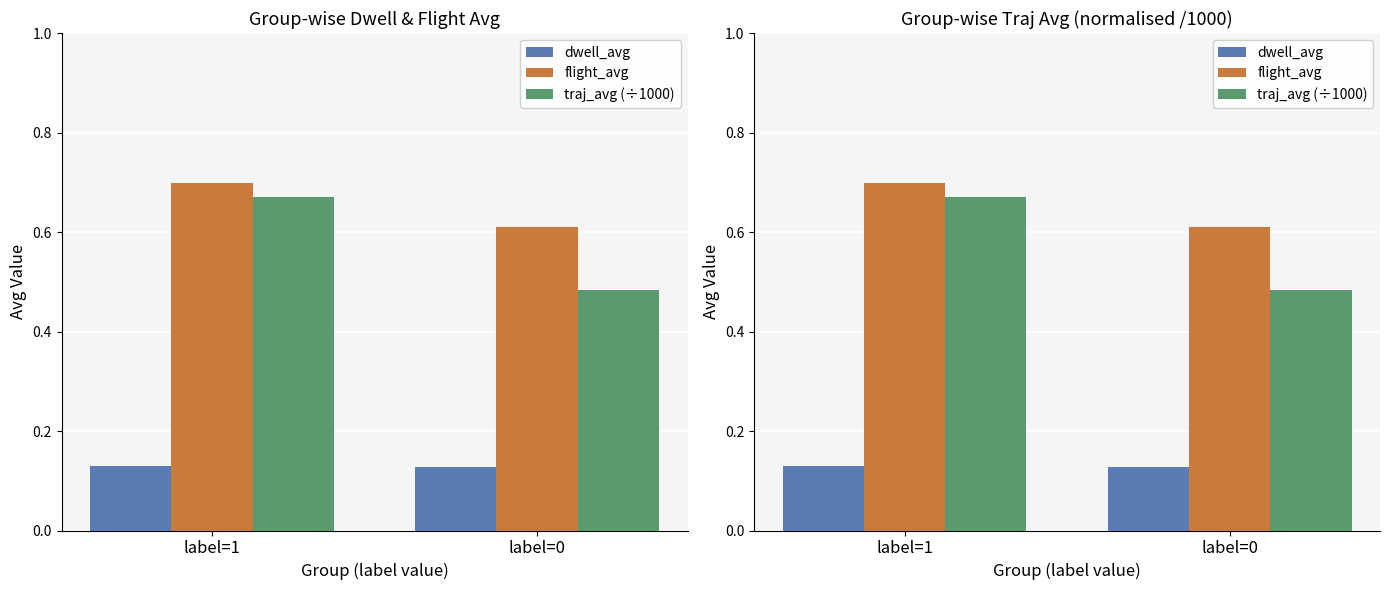

Rank the series at label=1 from highest to lowest value.

flight_avg, traj_avg (÷1000), dwell_avg